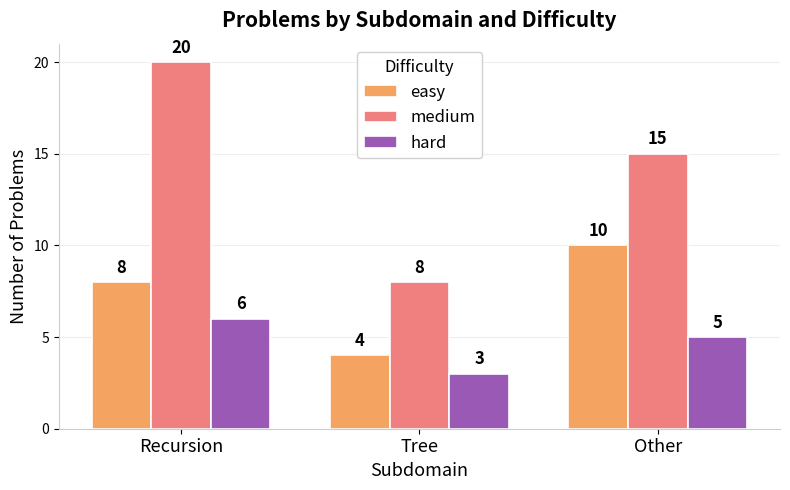

What is the minimum value for hard?

3